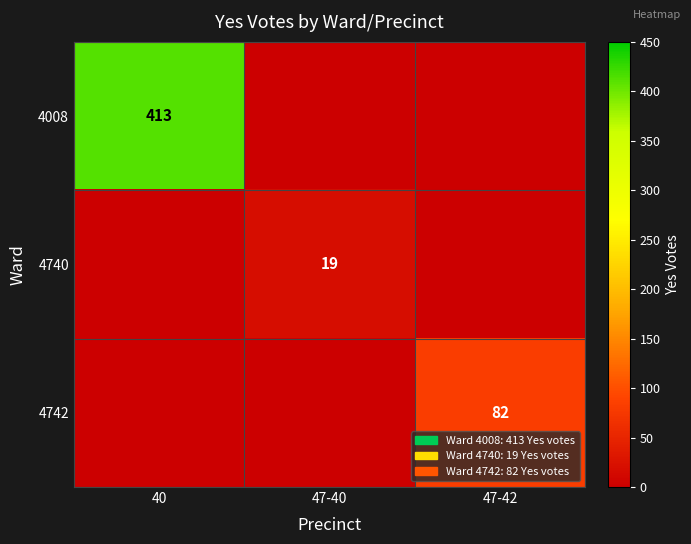

Is it true that 4008 equals 706 at 40?

False